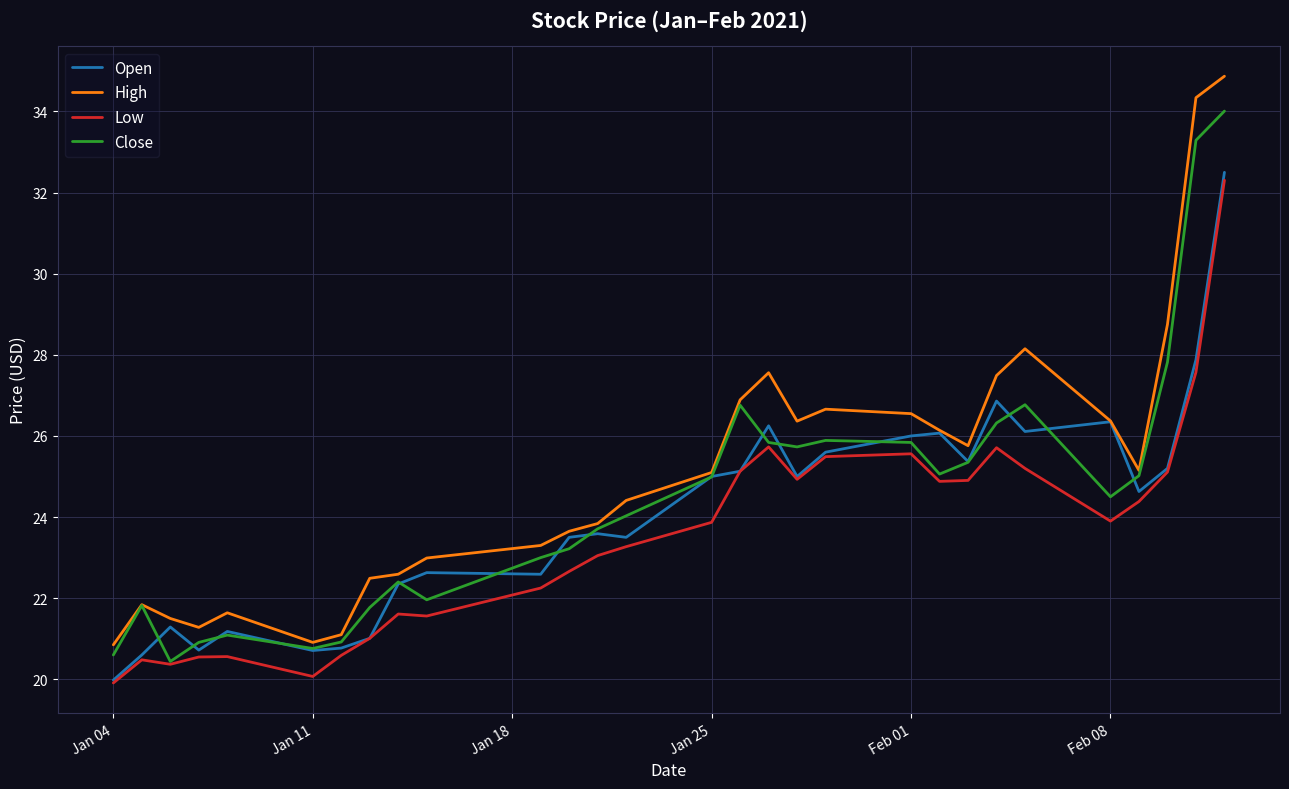

What is the smallest value displayed?

19.9